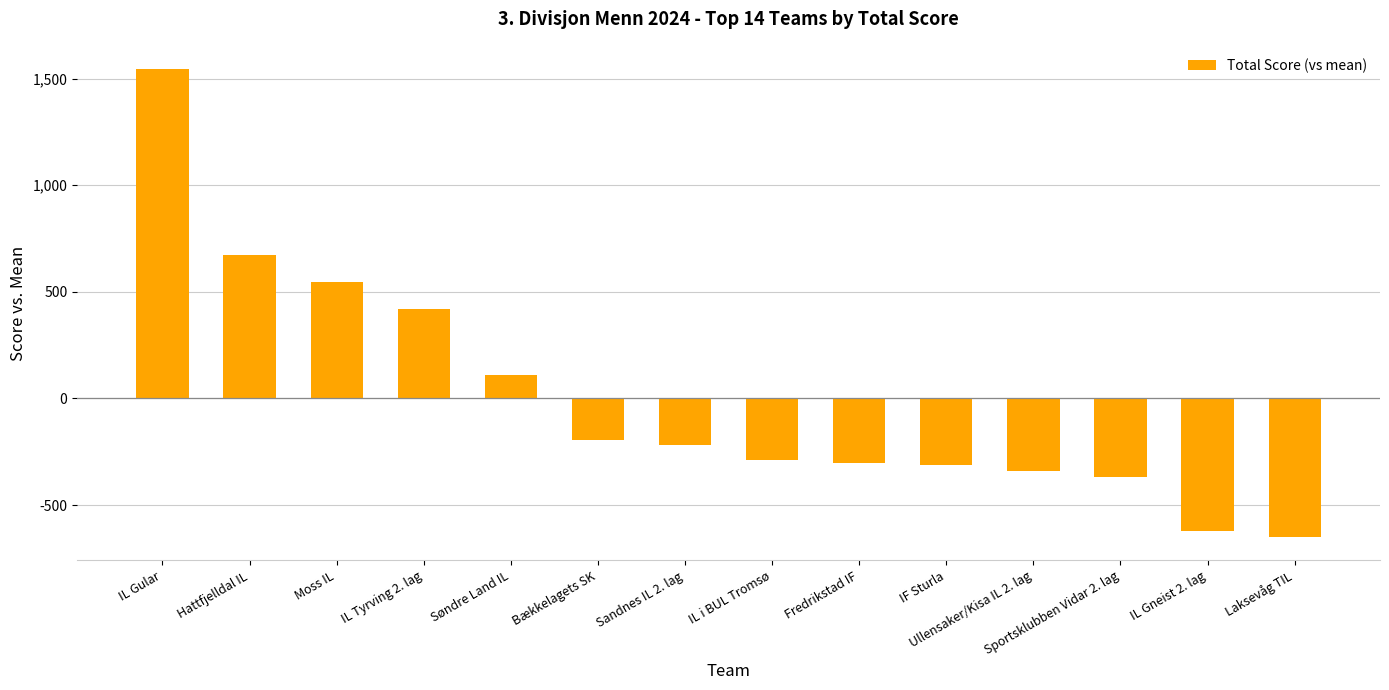

What is the sum of the values at Sportsklubben Vidar 2. lag and Laksevåg TIL?

-1017.4